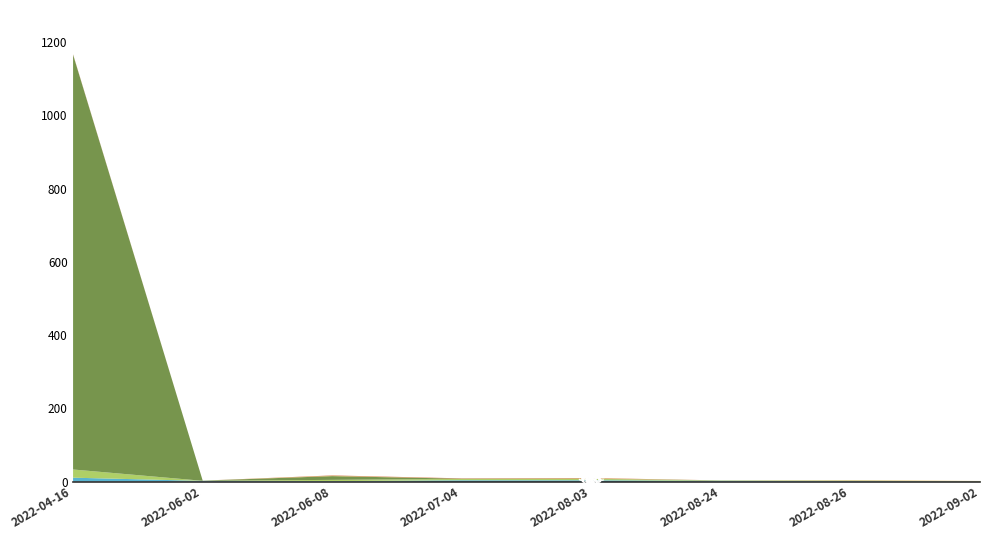

True or false: IP has more than 0 interior local peaks.

True